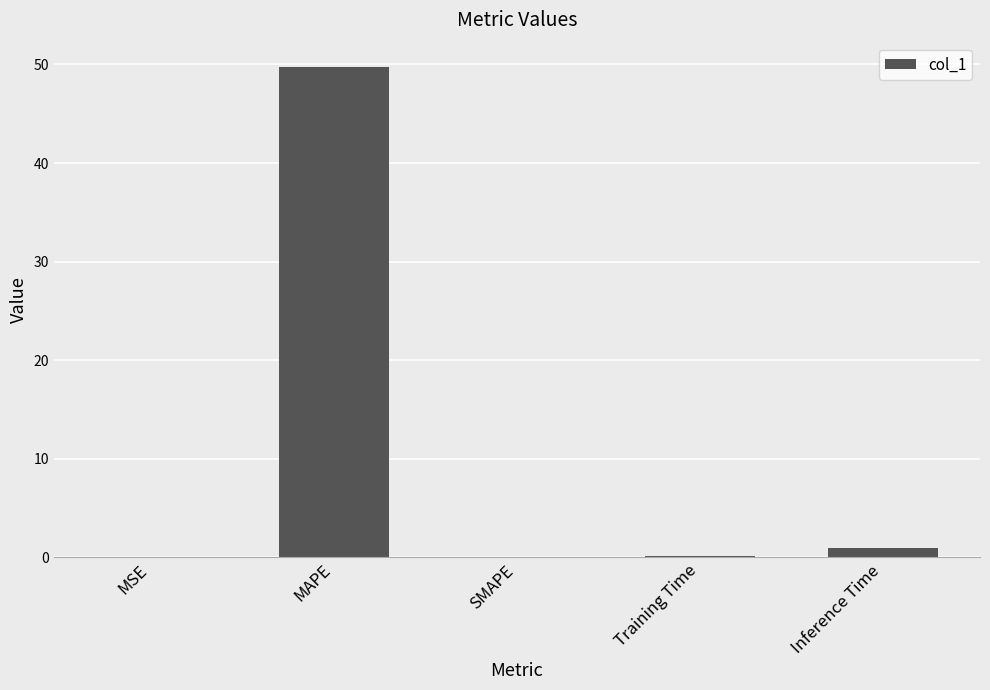

What is the change in value from MSE to Training Time?

+0.1